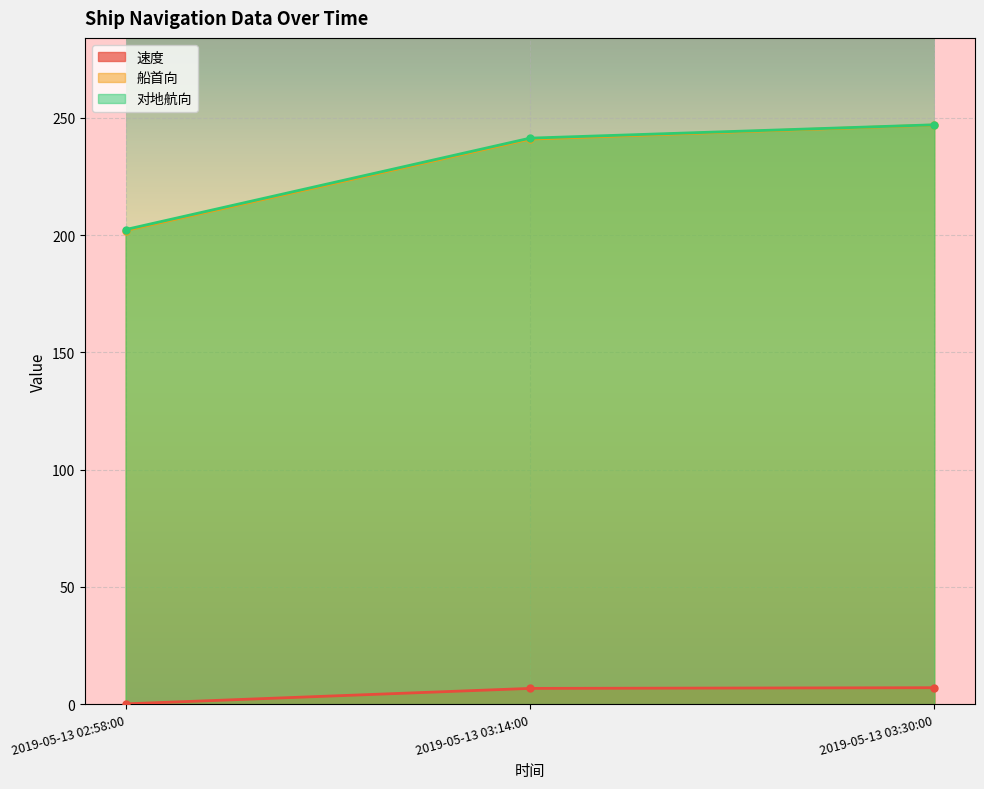

What is the value of the 船首向 point at the 2nd from the left?

241.0